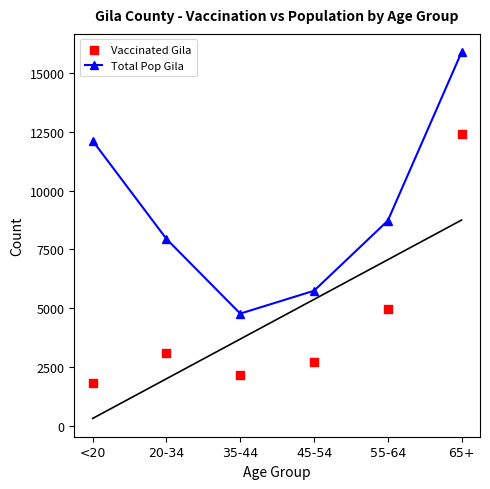

Which series reaches the maximum Y coordinate?

Total Pop Gila